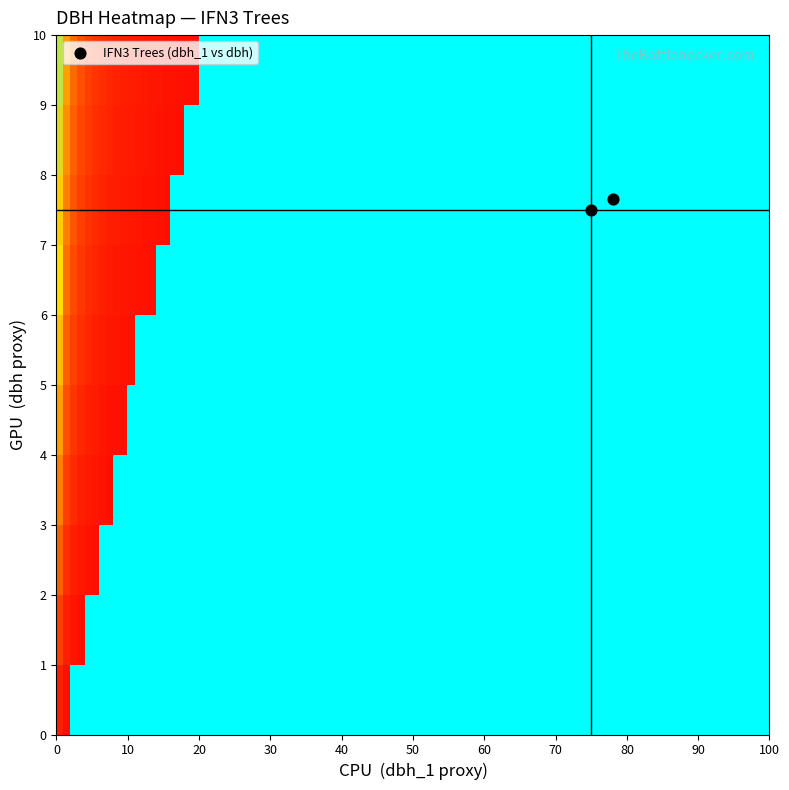

What is the average Y value?

7.6